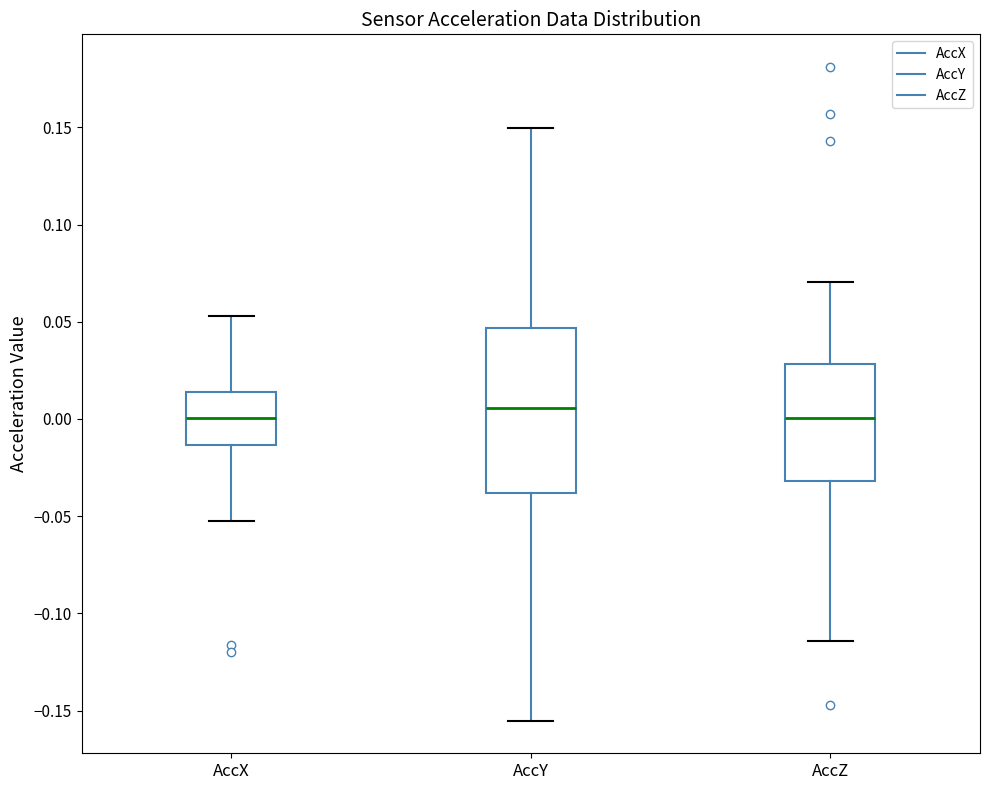

Comparing the boxes themselves (not the whiskers), which one is the tallest?

AccY